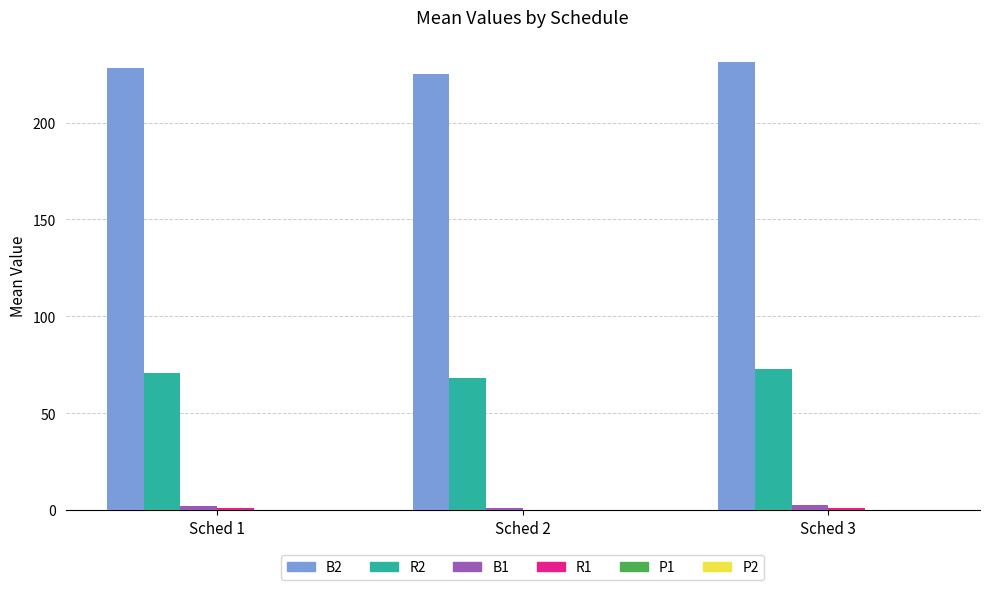

The value of B2 at Sched 3 is 231. True or false?

True